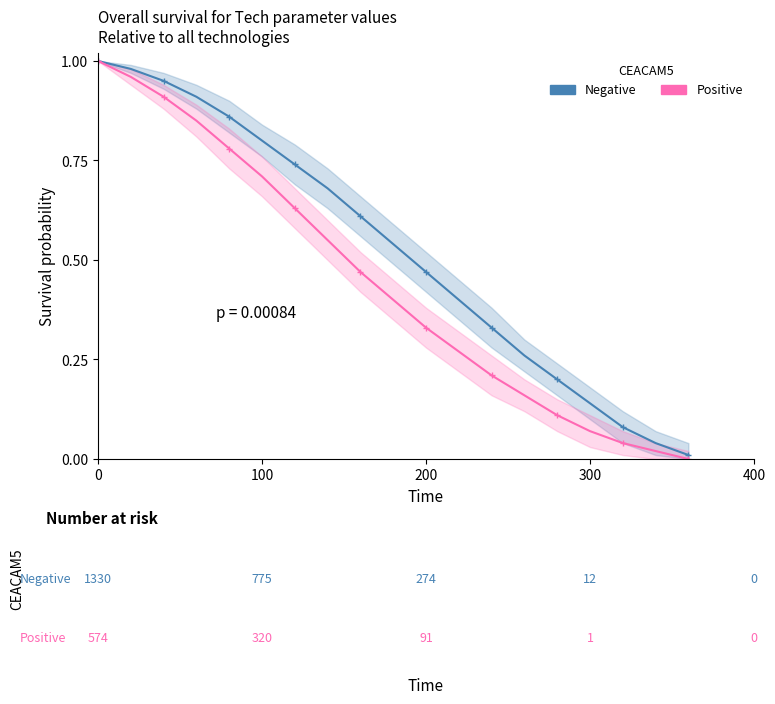

Reading right to left, what are all the values shown in this chart?

Negative: 0.0	0.0	0.1	0.1	0.2	0.3	0.3	0.4	0.5	0.5	0.6	0.7	0.7	0.8	0.9	0.9	0.9	1.0	1.0
Positive: 0.0	0.0	0.0	0.1	0.1	0.2	0.2	0.3	0.3	0.4	0.5	0.6	0.6	0.7	0.8	0.8	0.9	1.0	1.0